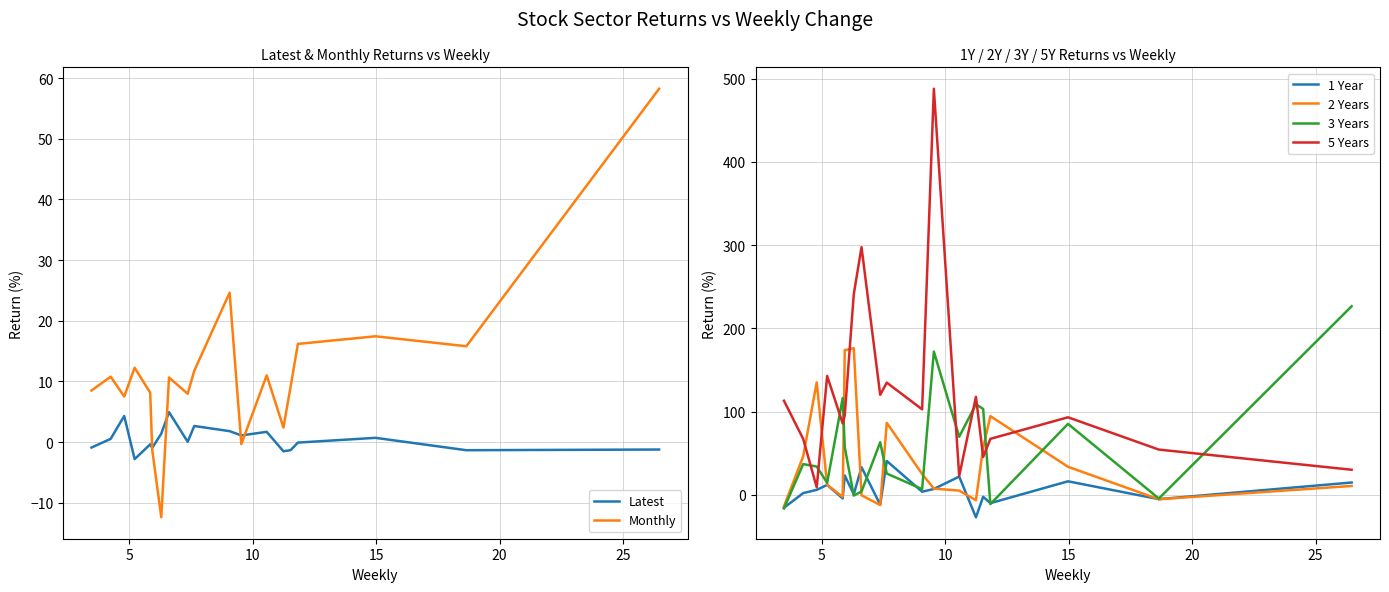

What is the highest value of the 5 Years series?

487.8